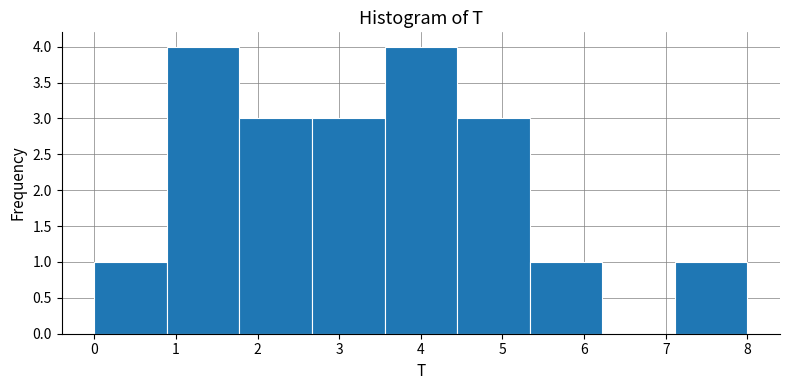

What is the height of the bar covering 4.4 to 5.3 on the x-axis? Neither the bar edges nor the heights are printed on the chart, so give them approximately, as read against the axes.

3